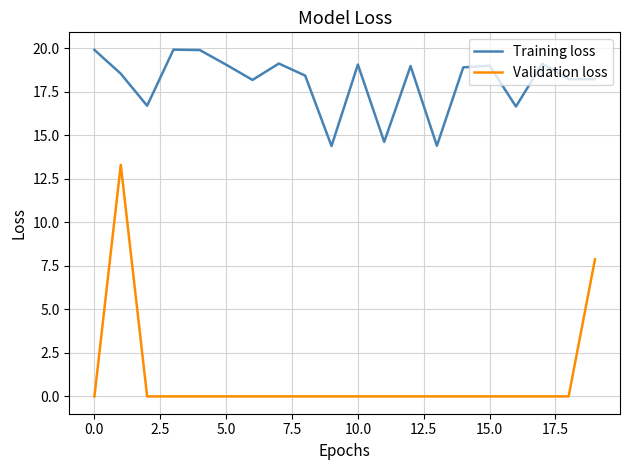

True or false: Training loss and Validation loss intersect in this chart.

False